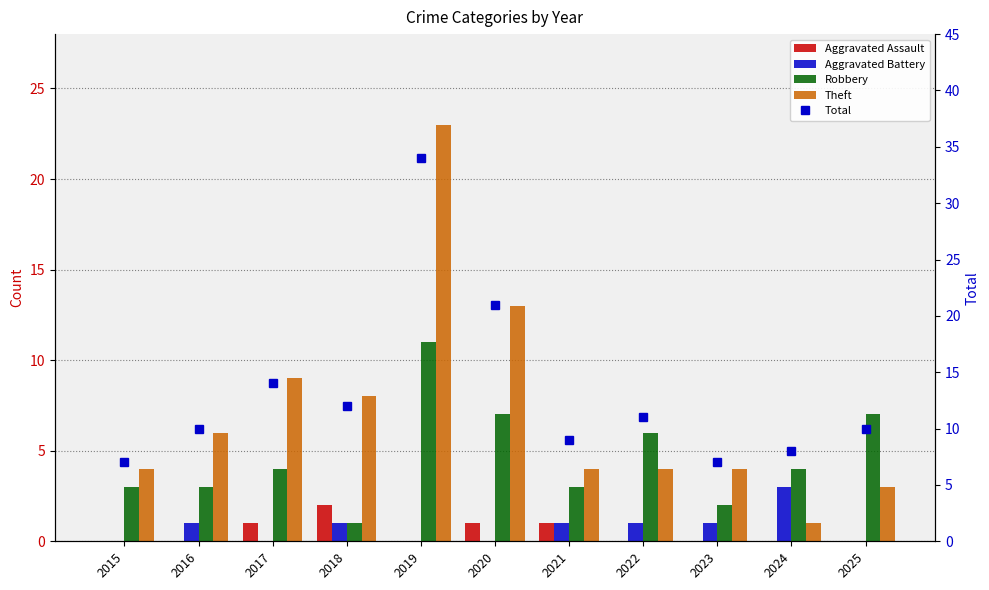

What is the difference between the second highest and minimum values in the Aggravated Battery series?

1